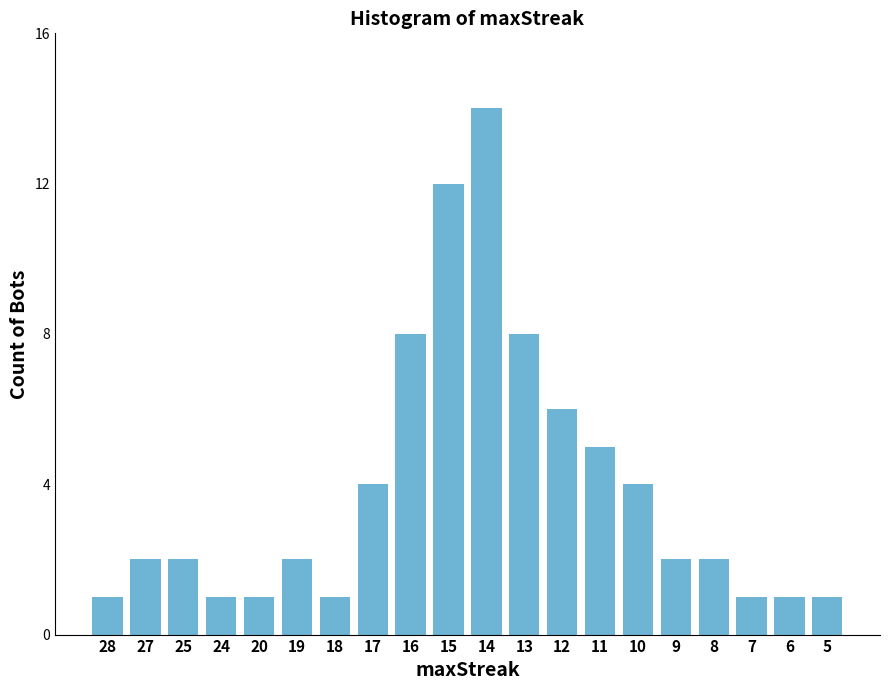

Read the value at 17.

4